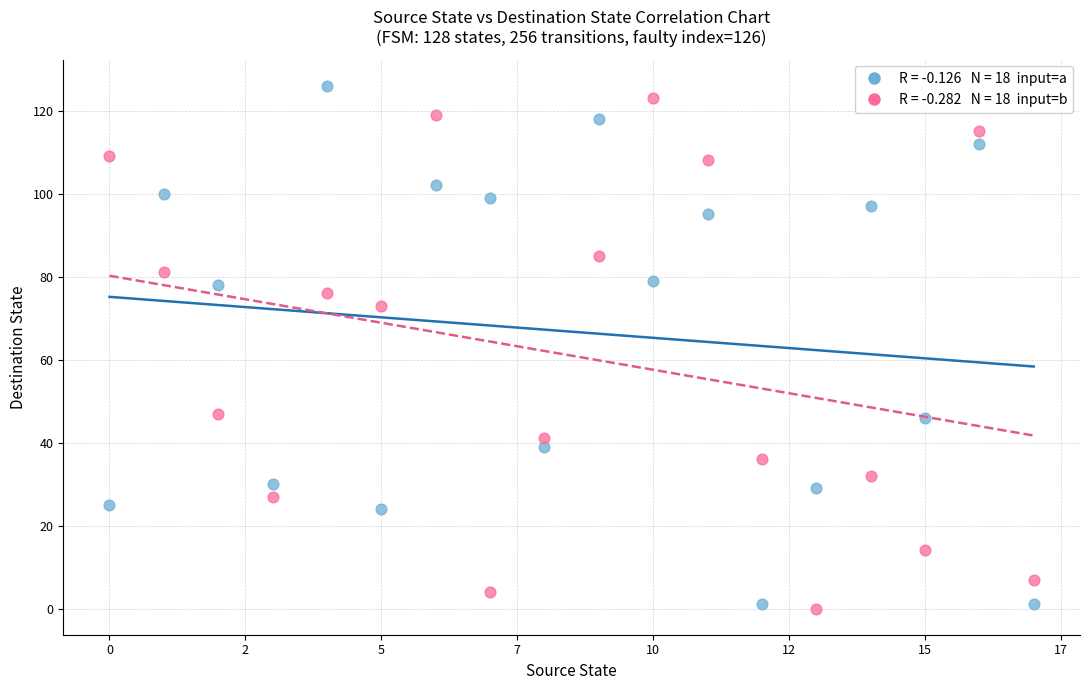

Across all data points, what is the range of Y values (max minus min)?

126